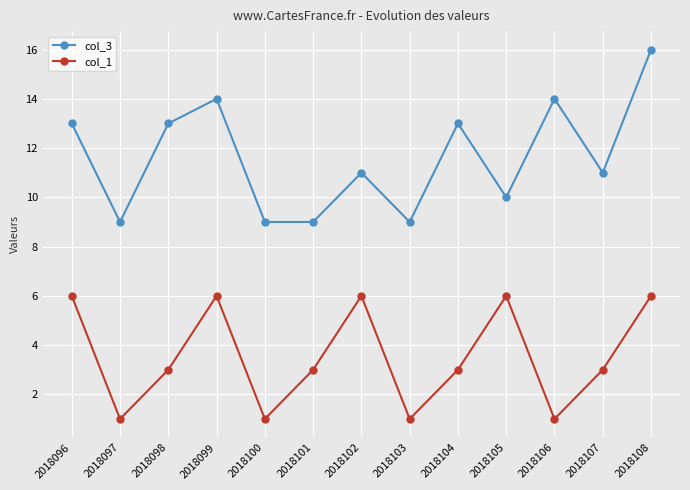

What is the sum of the col_3 values at 2018096 and 2018105?

23